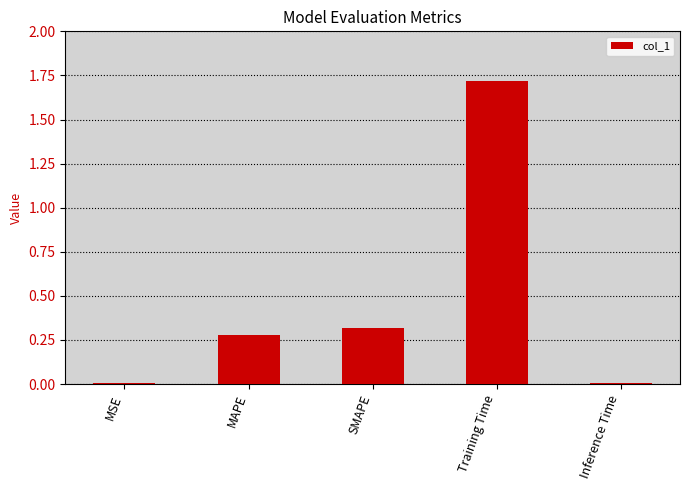

What is the label of the 5th bar from the right?

MSE